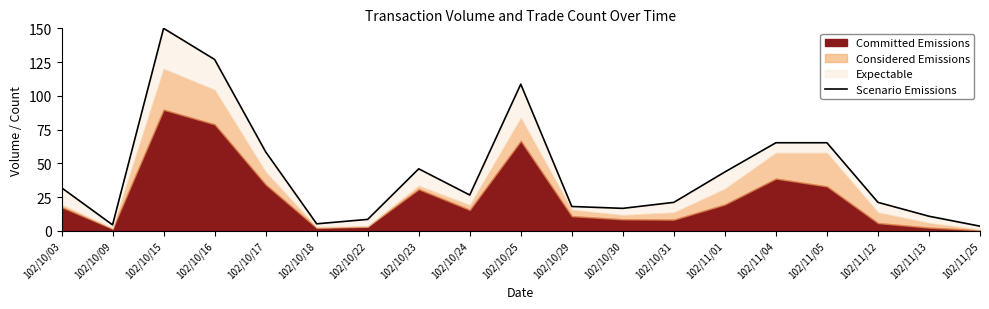

The value at 102/10/29 is 18.1. True or false?

True